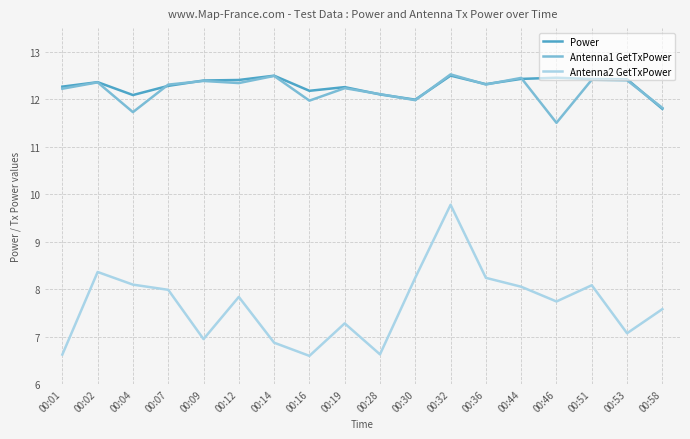

What is the total value across all series at 00:04?

31.9